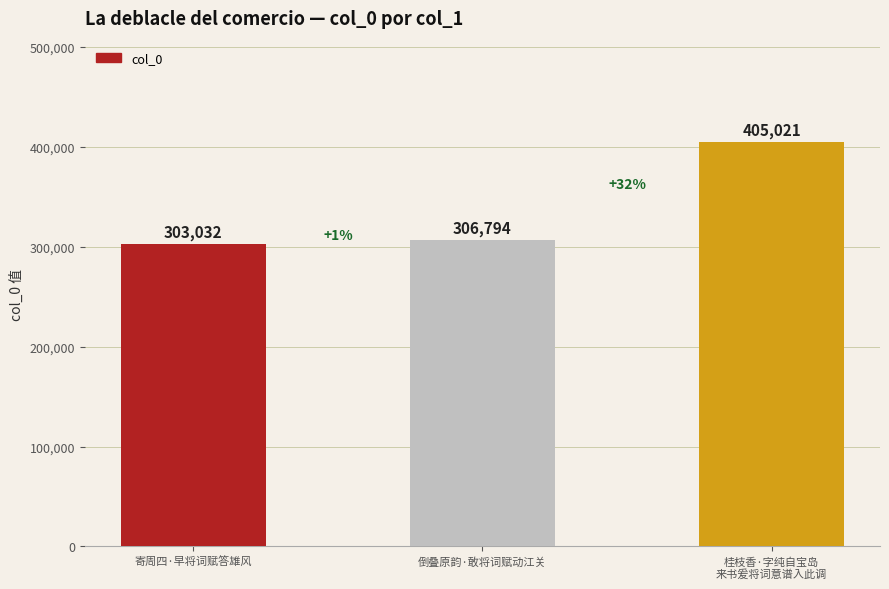

What is the sum of the values at 倒叠原韵·敢将词赋动江关 and 桂枝香·字纯自宝岛
来书爰将词意谱入此调?

711815